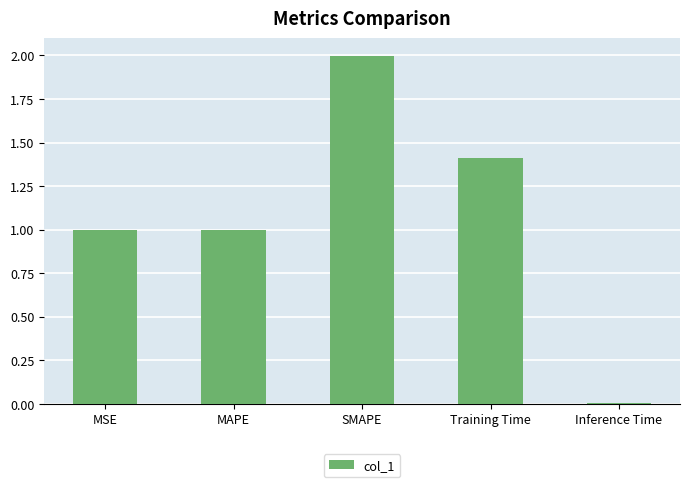

What is the label of the 3rd bar from the left?

SMAPE